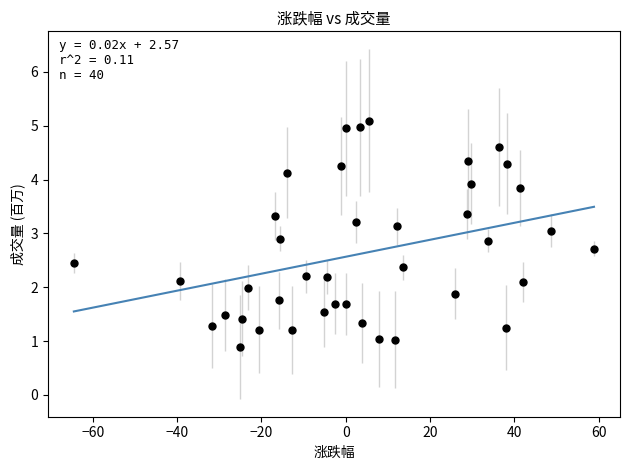

What is the range of Y values (max minus min)?

4.2